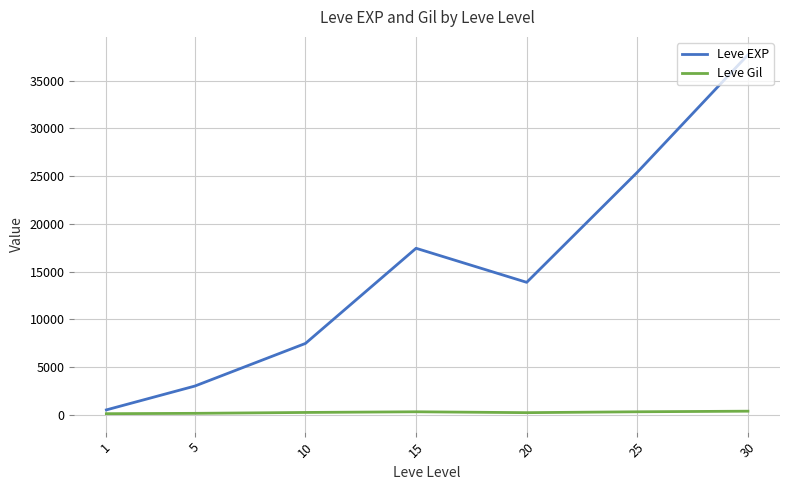

What is the minimum value for Leve Gil?

113.0